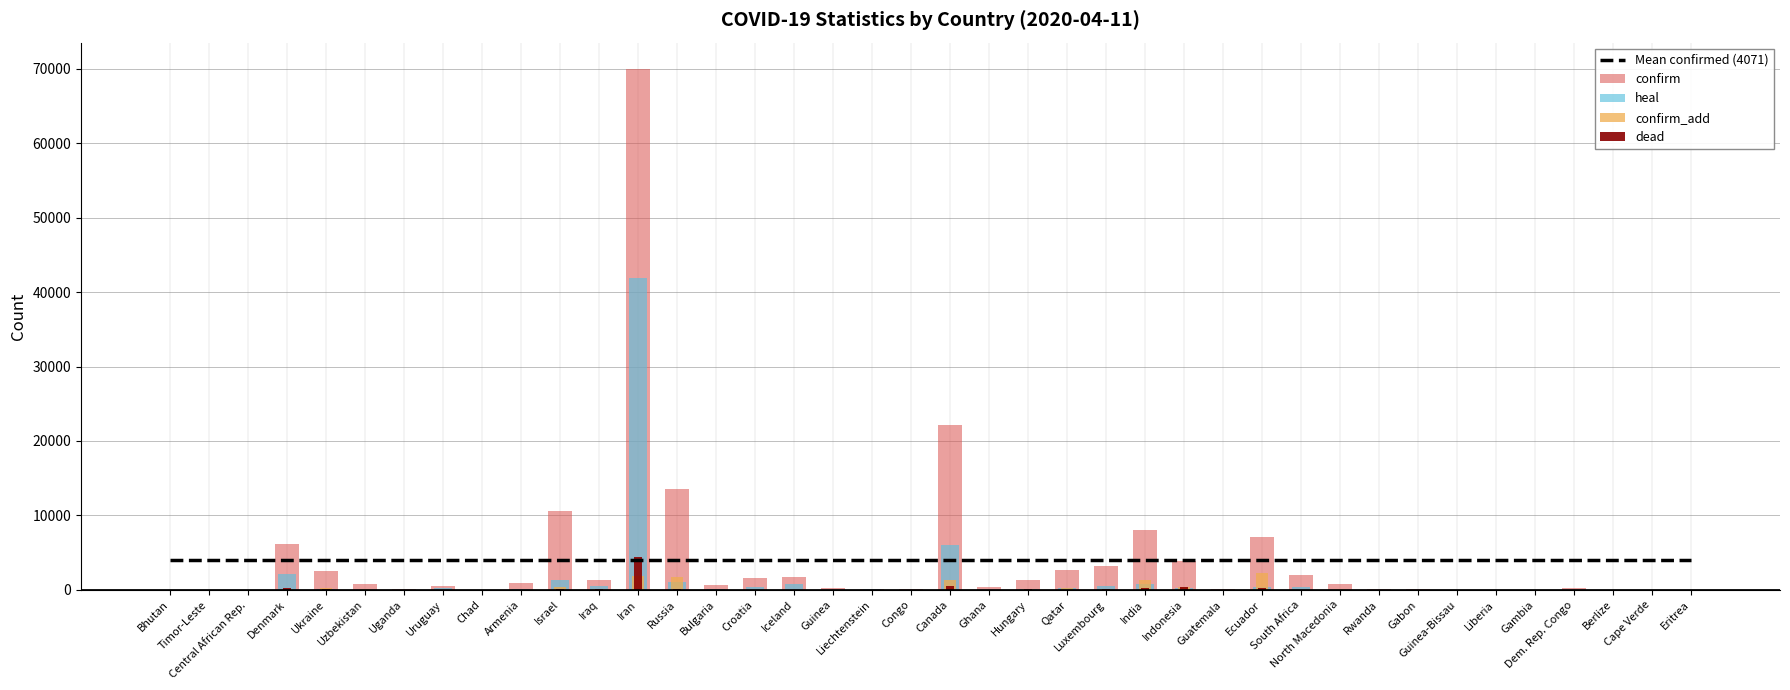

Is it true that heal equals 4.8 at Uganda?

False